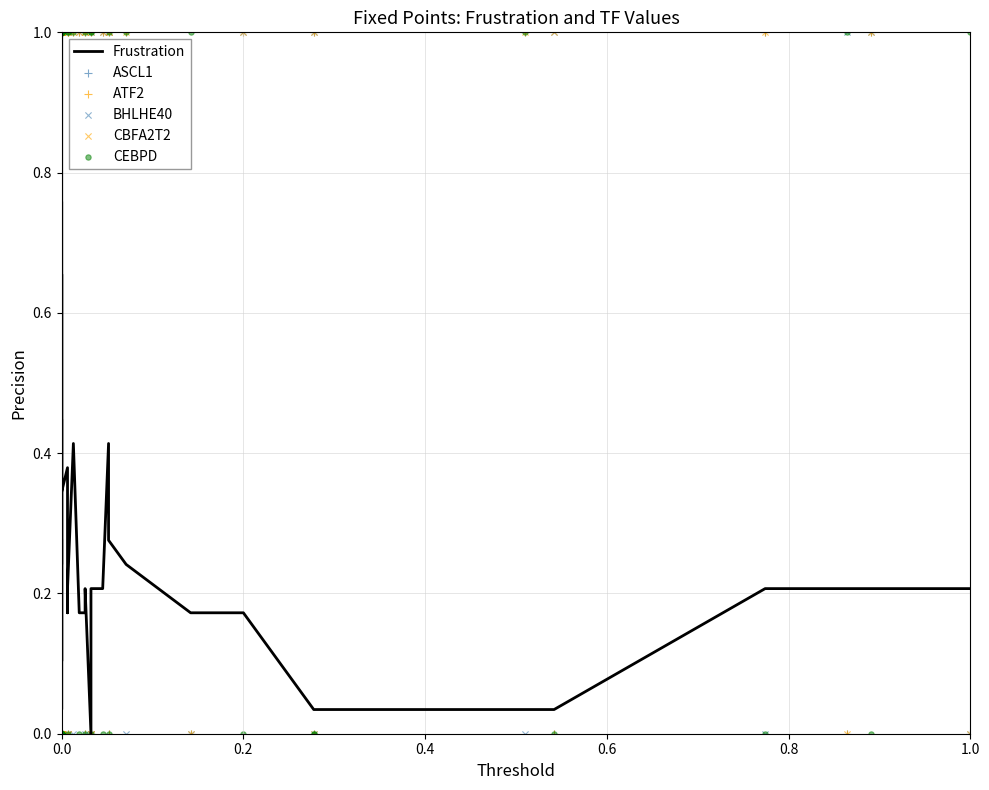

Is the value of ATF2 at 0.2 greater than the value of ASCL1 at 0.0?

Yes